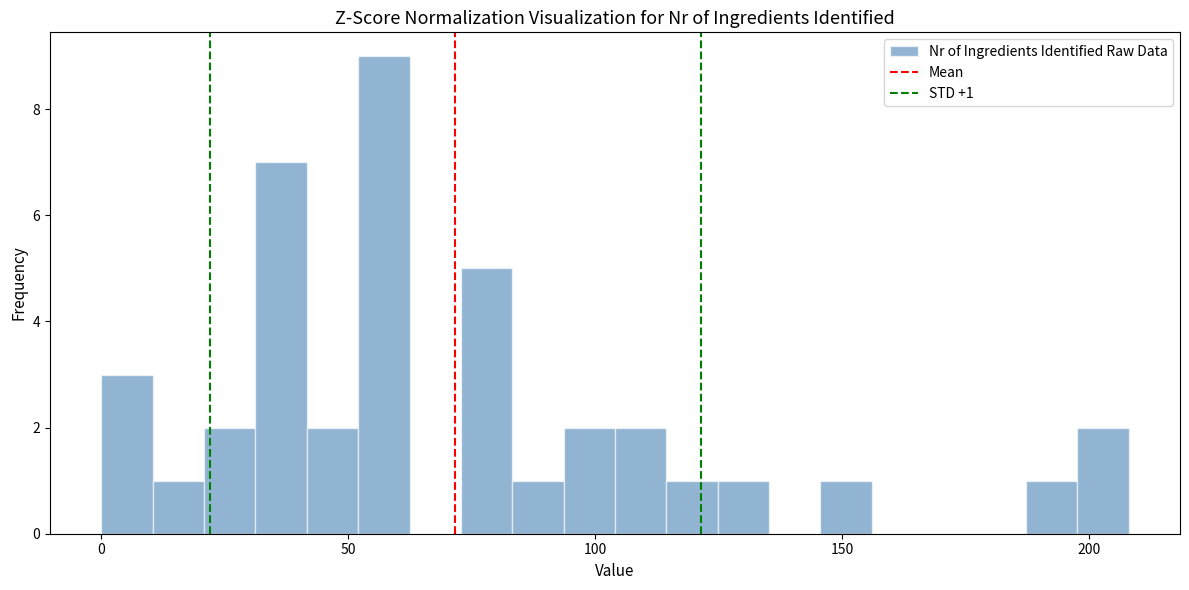

Around what value on the x-axis is the tallest bar? Give the approximate position of its centre, as read against the axis.

55